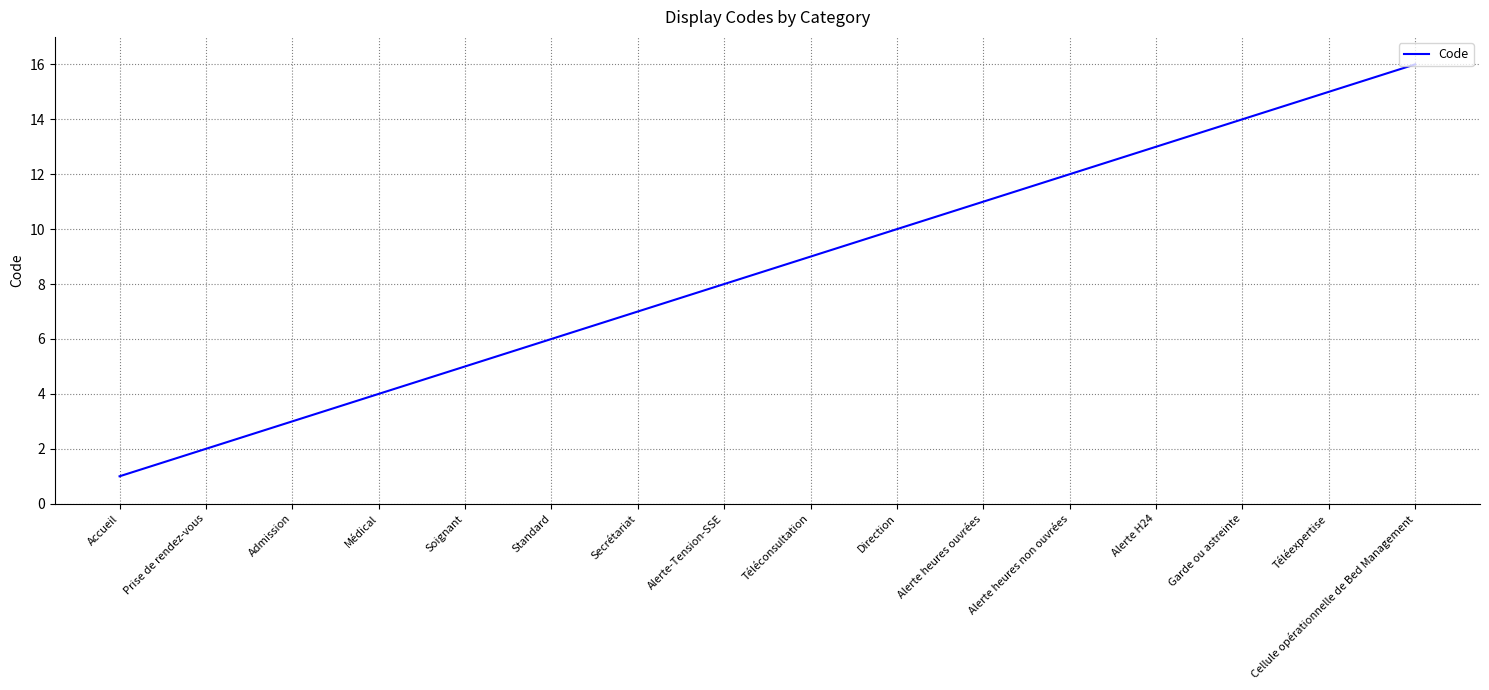

What position from the left is Cellule opérationnelle de Bed Management?

16